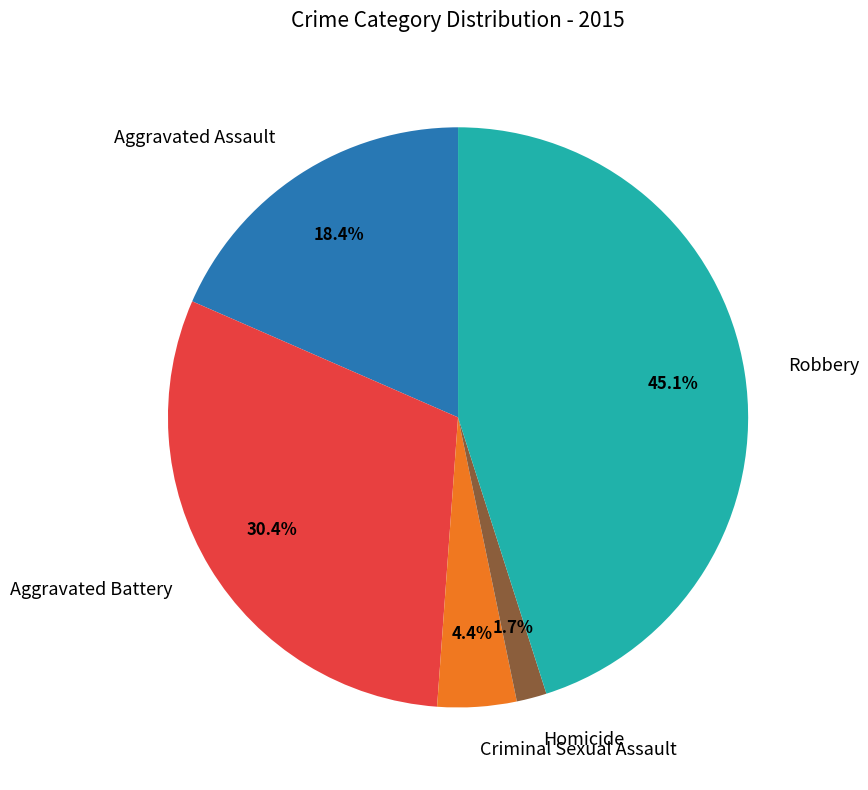

To the nearest percent, what percentage of the pie is Homicide?

2%